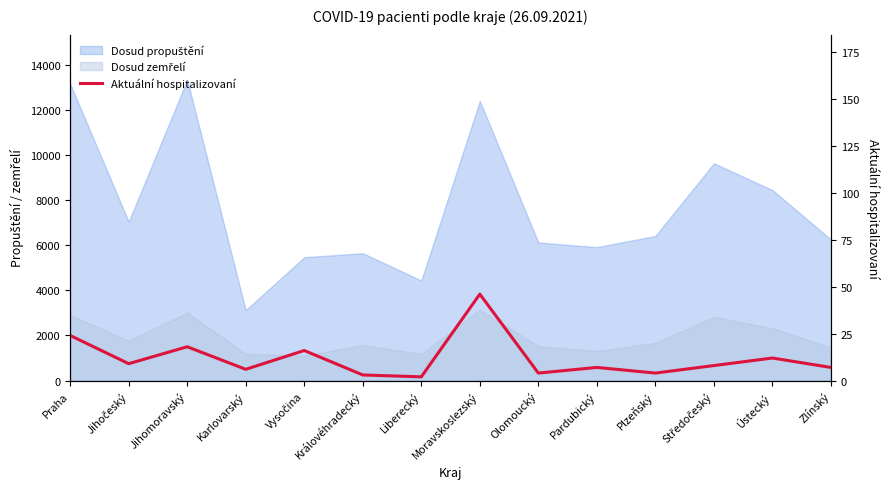

What is the label of the 14th point from the left?

Zlínský